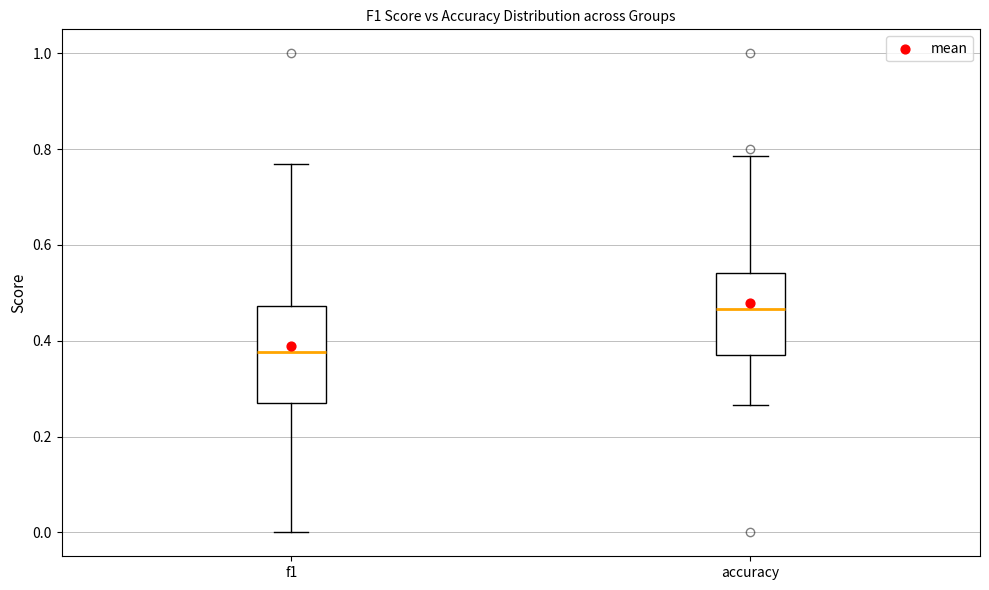

Reading left to right, read every box against the y-axis: the position of its median line, the range the box covers, and the ends of its whiskers. The values are not printed on the chart, so give them approximately, as read against the axis.

f1: median 0.38, box 0.28 to 0.48, whiskers 0.00 to 0.76
accuracy: median 0.46, box 0.38 to 0.54, whiskers 0.26 to 0.78